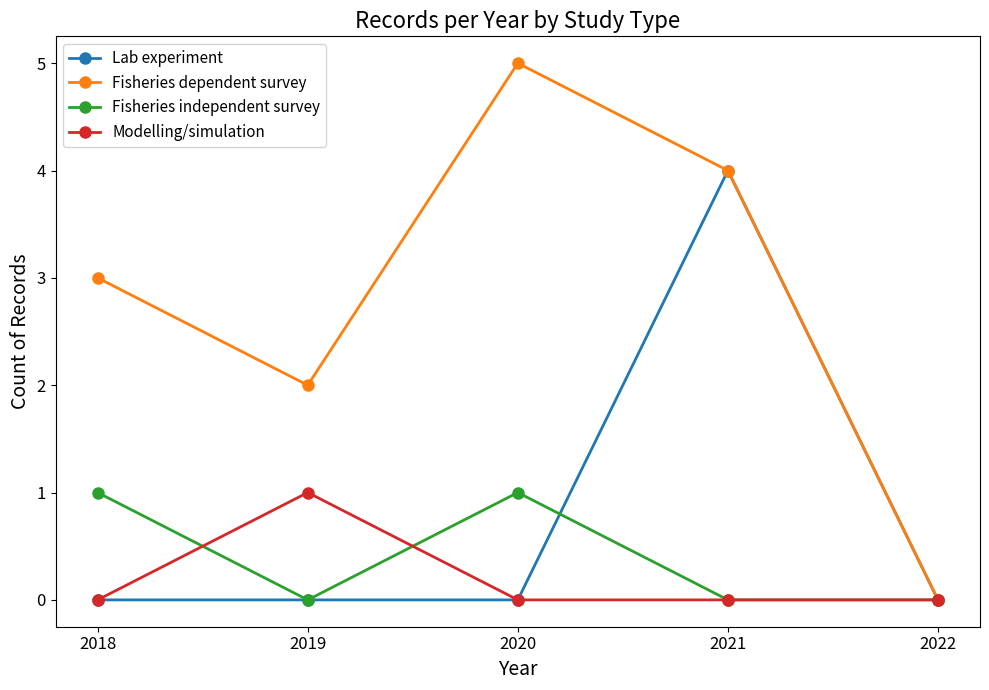

Which series has the widest spread of values?

Fisheries dependent survey